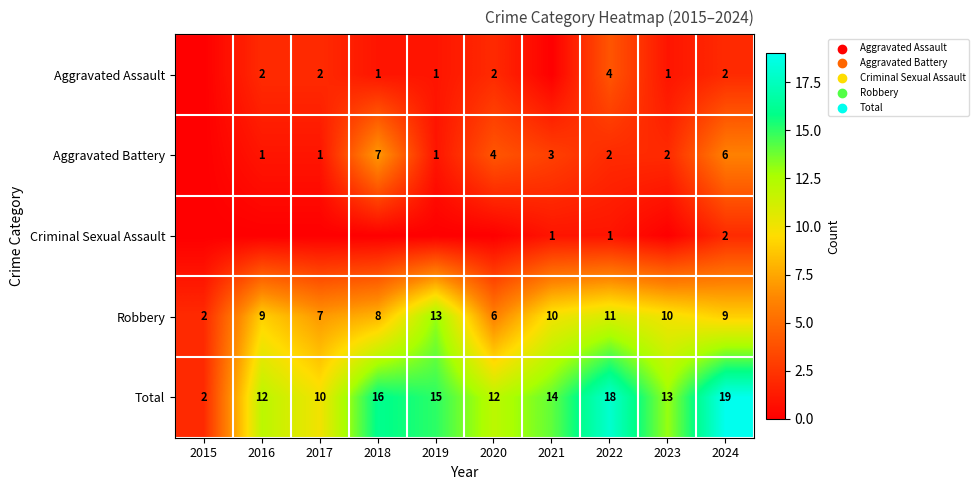

How many categories are shown in the chart?

10